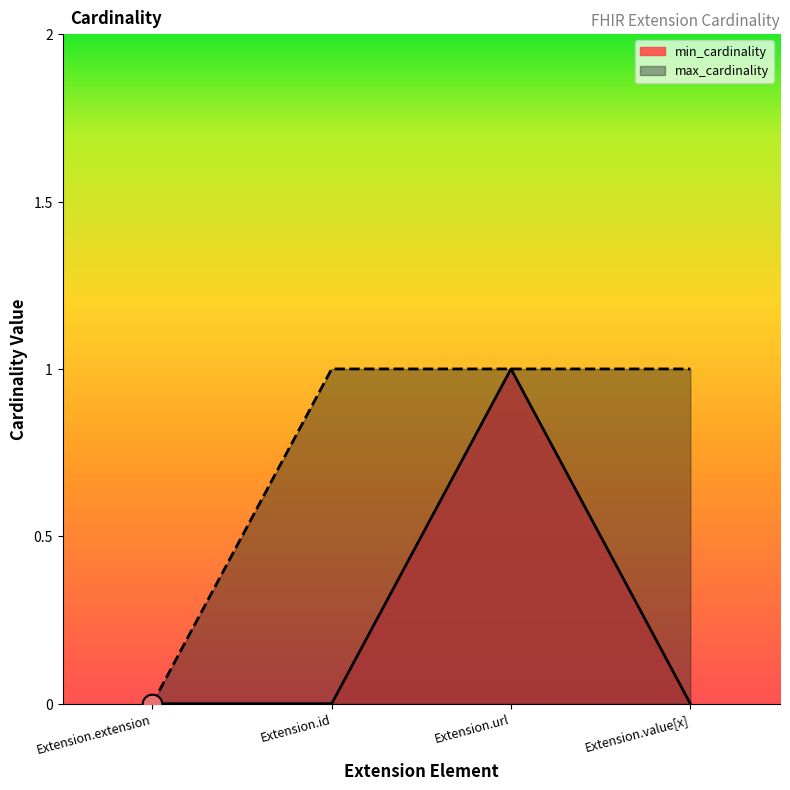

Which series has the largest total across all categories?

max_cardinality